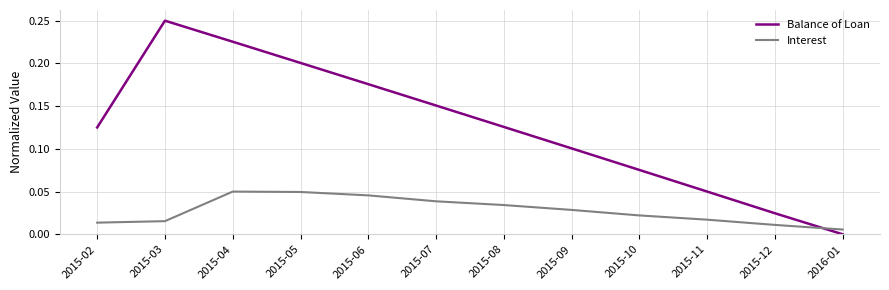

Is this an area chart (filled region under the line)?

No